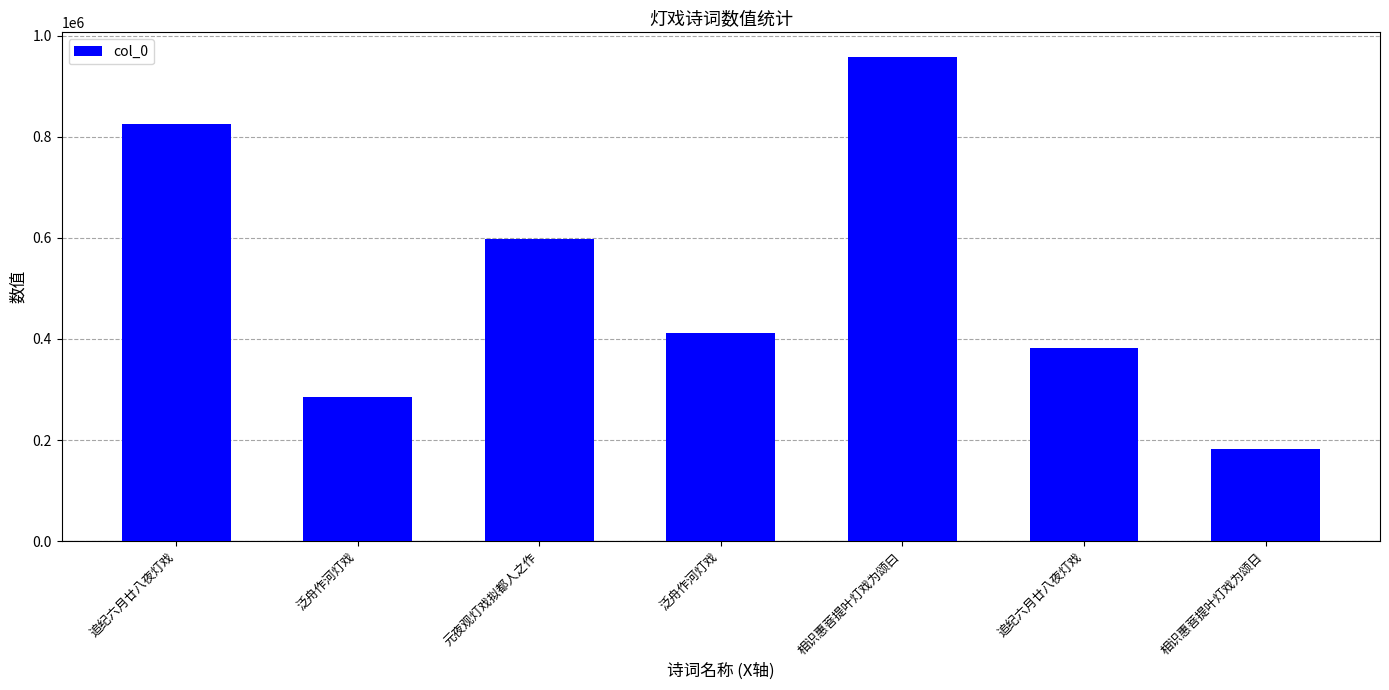

How many data points does each series have?

7